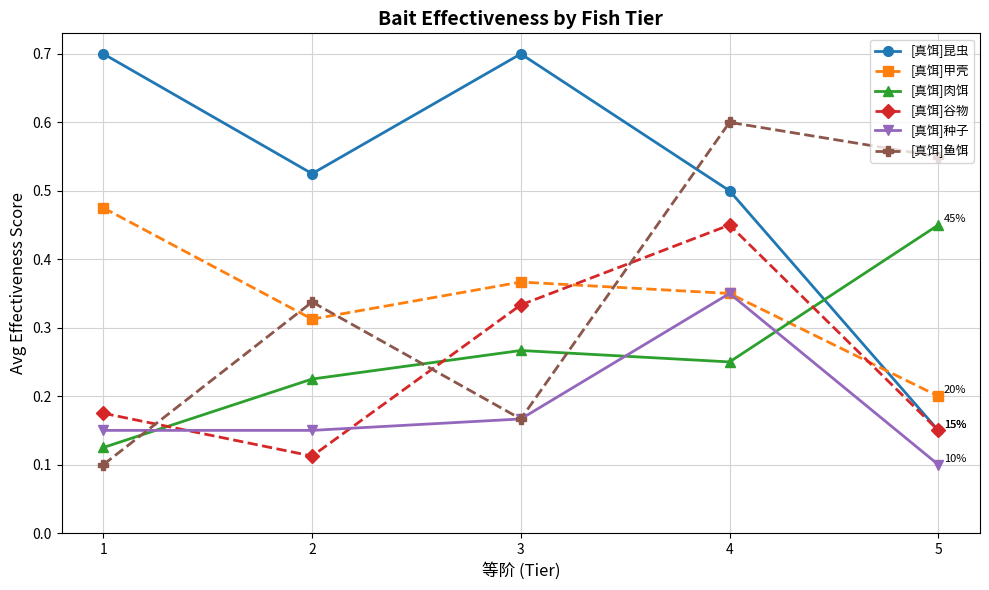

How many categories are shown in the chart?

5